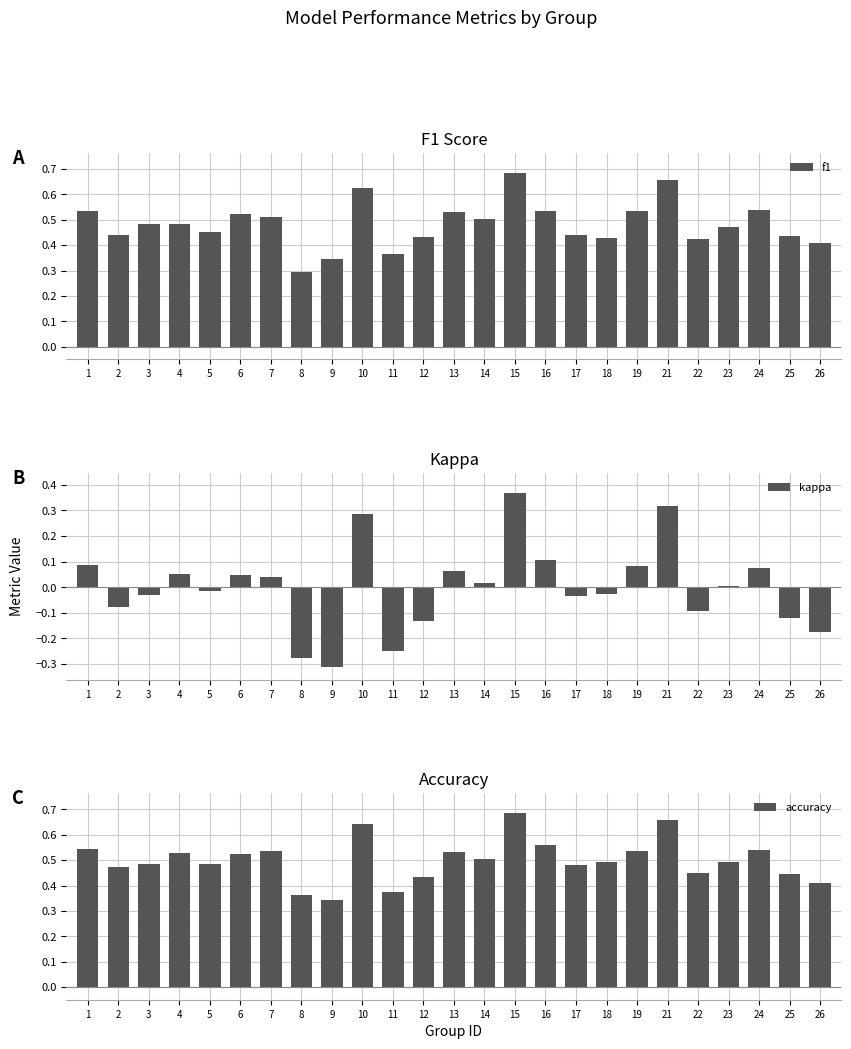

Rank the series at 7 from highest to lowest value.

accuracy, f1, kappa